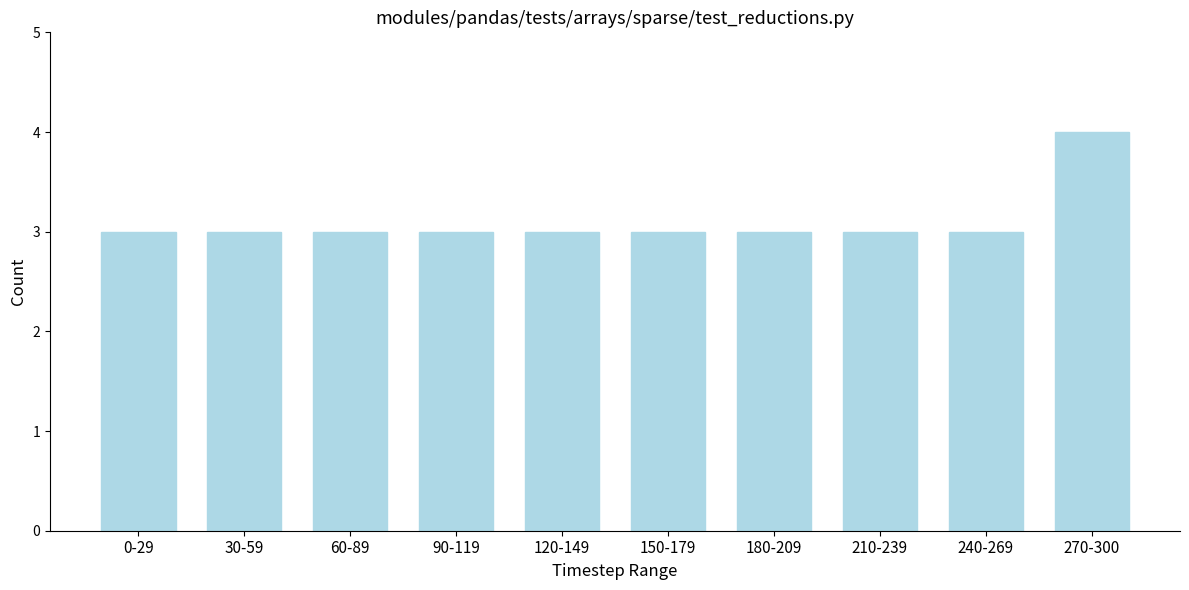

Reading right to left, transcribe all the data shown in this chart.

4	3	3	3	3	3	3	3	3	3